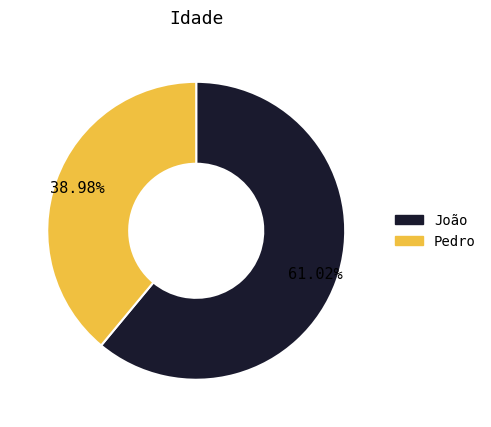

Between João and Pedro, which is larger?

João